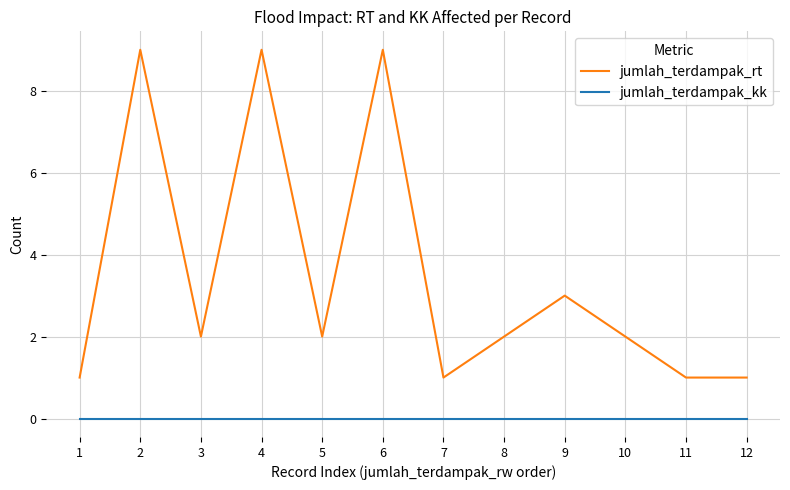

True or false: jumlah_terdampak_rt has a value of 2 at 3.

True